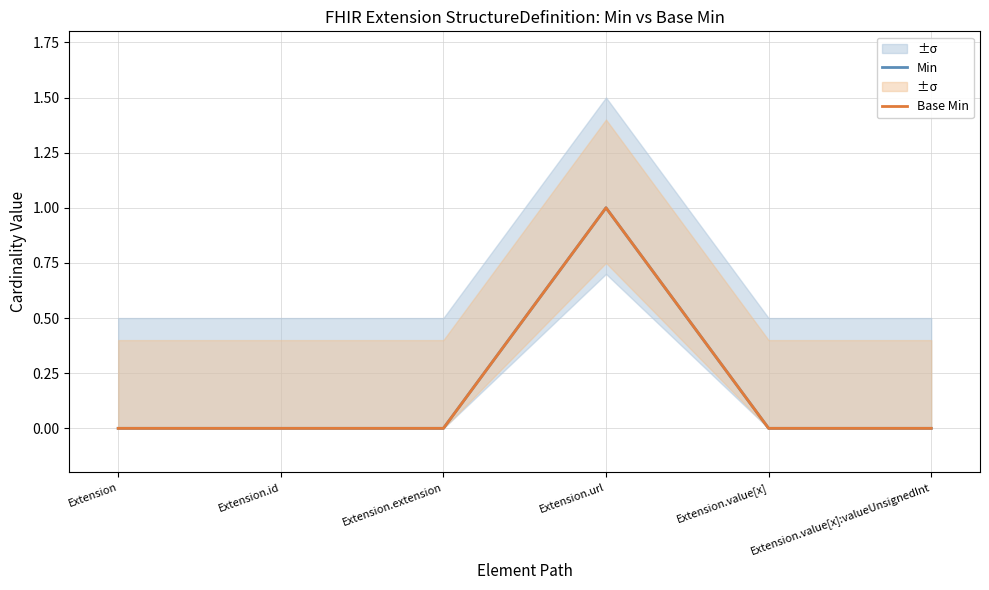

Reading left to right, list all the values displayed in this chart.

Min: Extension=0	Extension.id=0	Extension.extension=0	Extension.url=1	Extension.value[x]=0	Extension.value[x]:valueUnsignedInt=0
Base Min: Extension=0	Extension.id=0	Extension.extension=0	Extension.url=1	Extension.value[x]=0	Extension.value[x]:valueUnsignedInt=0